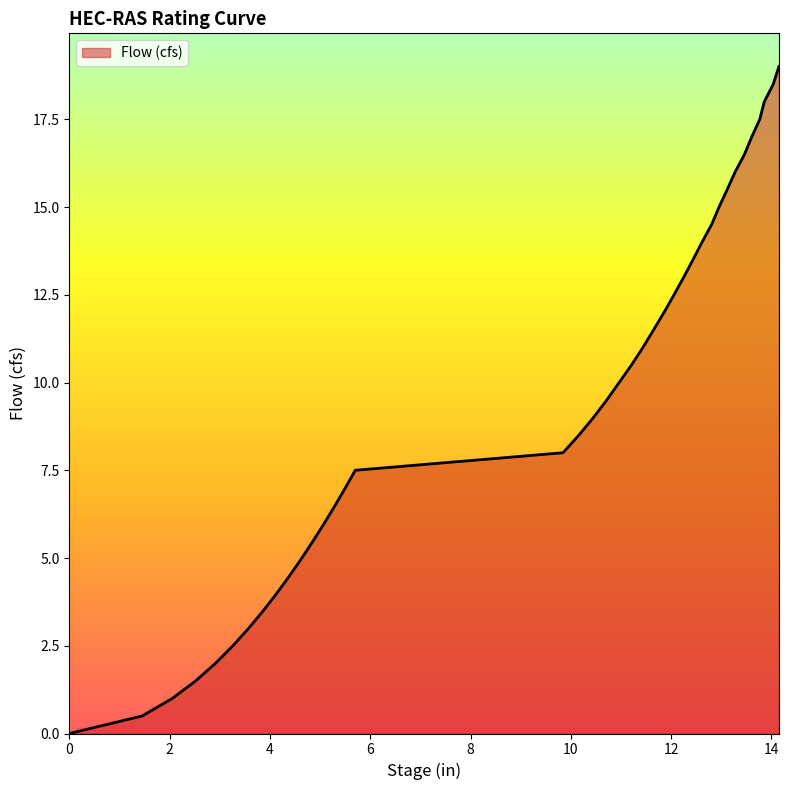

What is the greatest value displayed?

19.0